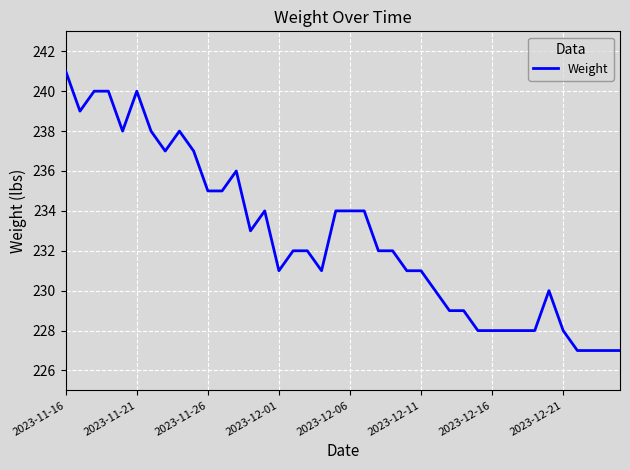

What is the greatest value displayed?

241